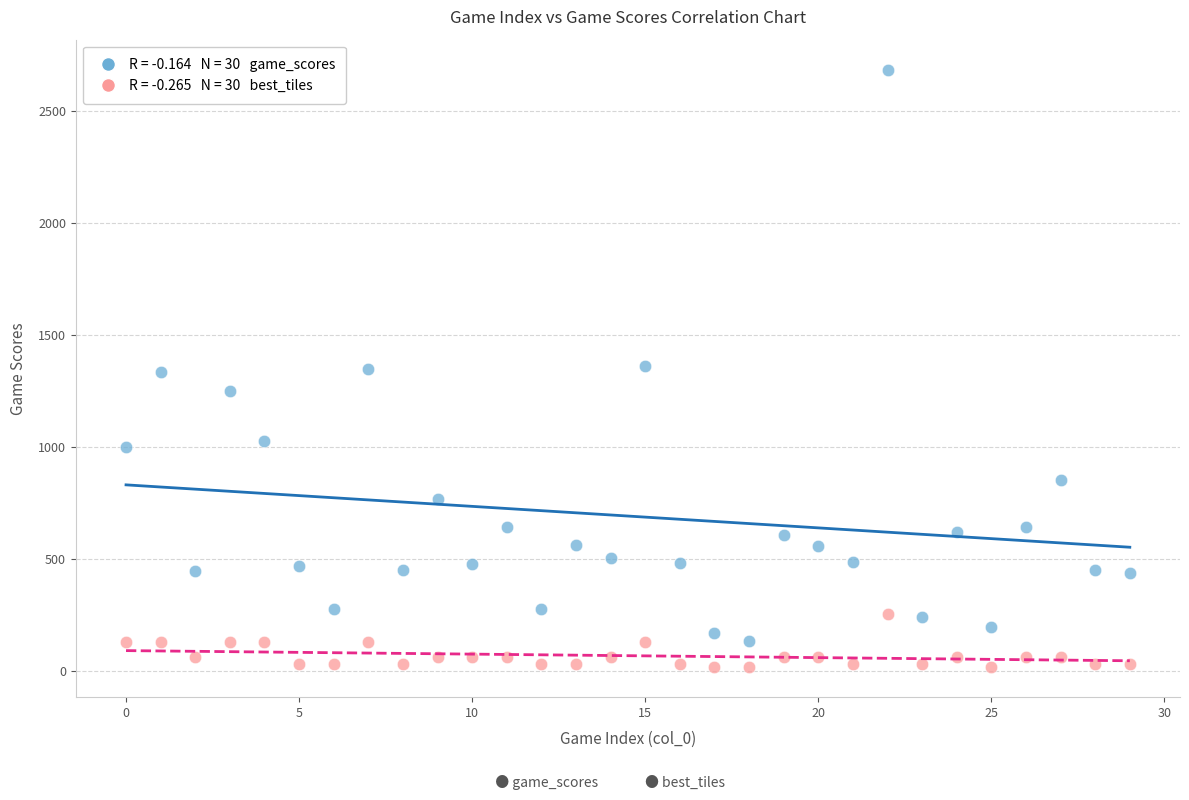

Across all data points, what is the range of Y values (max minus min)?

2668